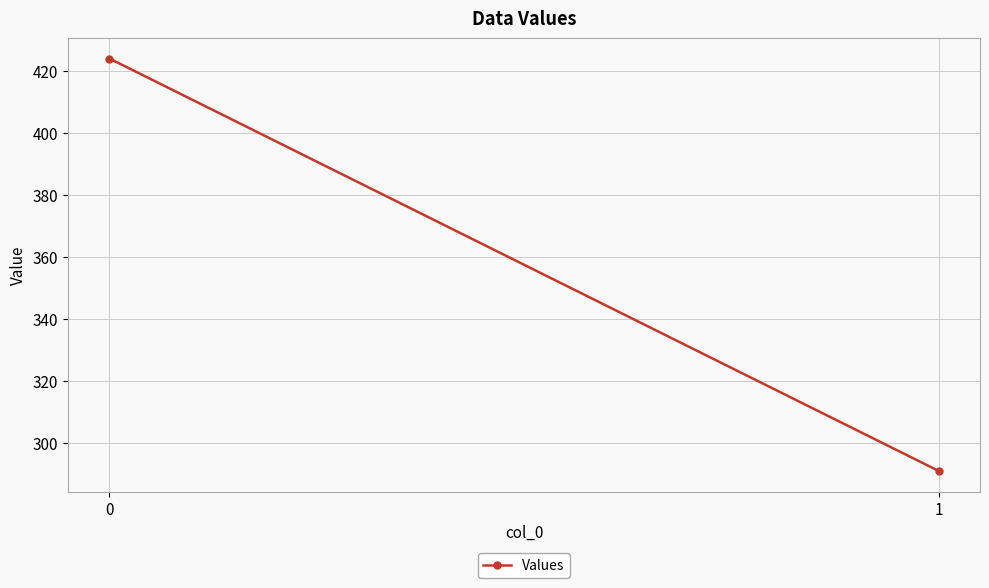

Count the number of data series in this chart.

1